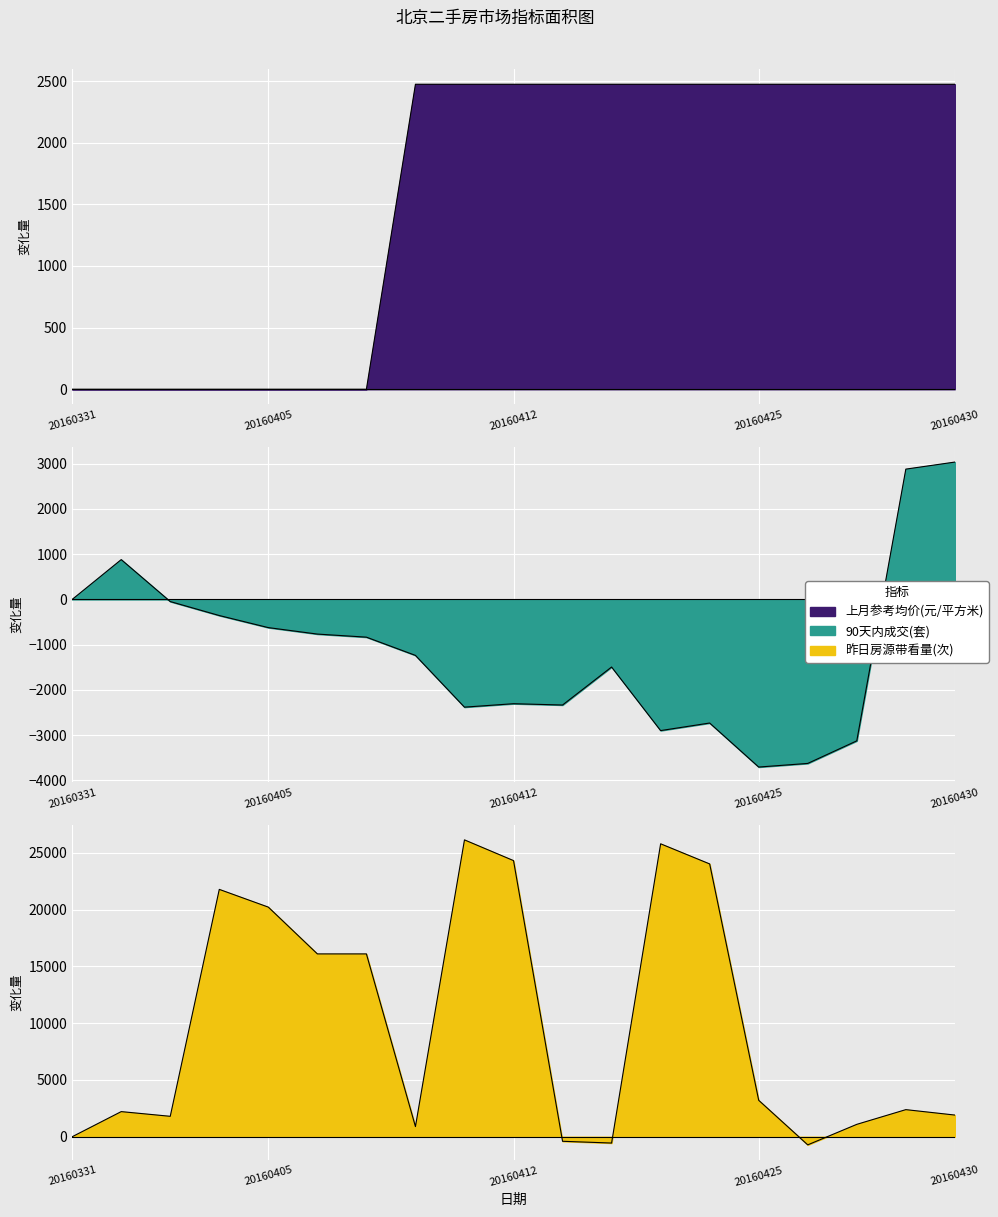

At 20160407, list the series in order from smallest to largest.

90天内成交(套), 上月参考均价(元/平方米), 昨日房源带看量(次)